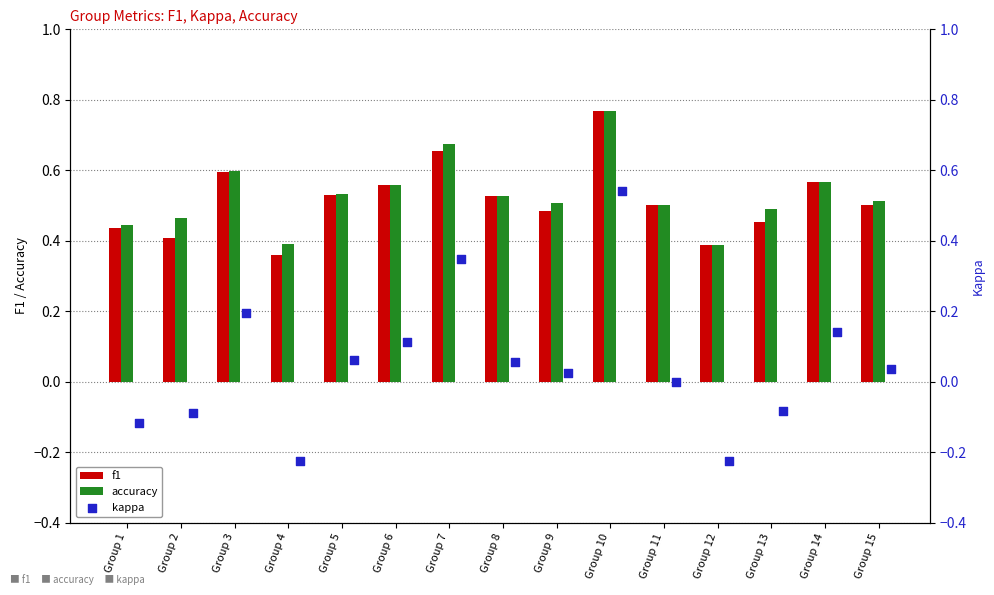

Which series has the largest total across all categories?

accuracy